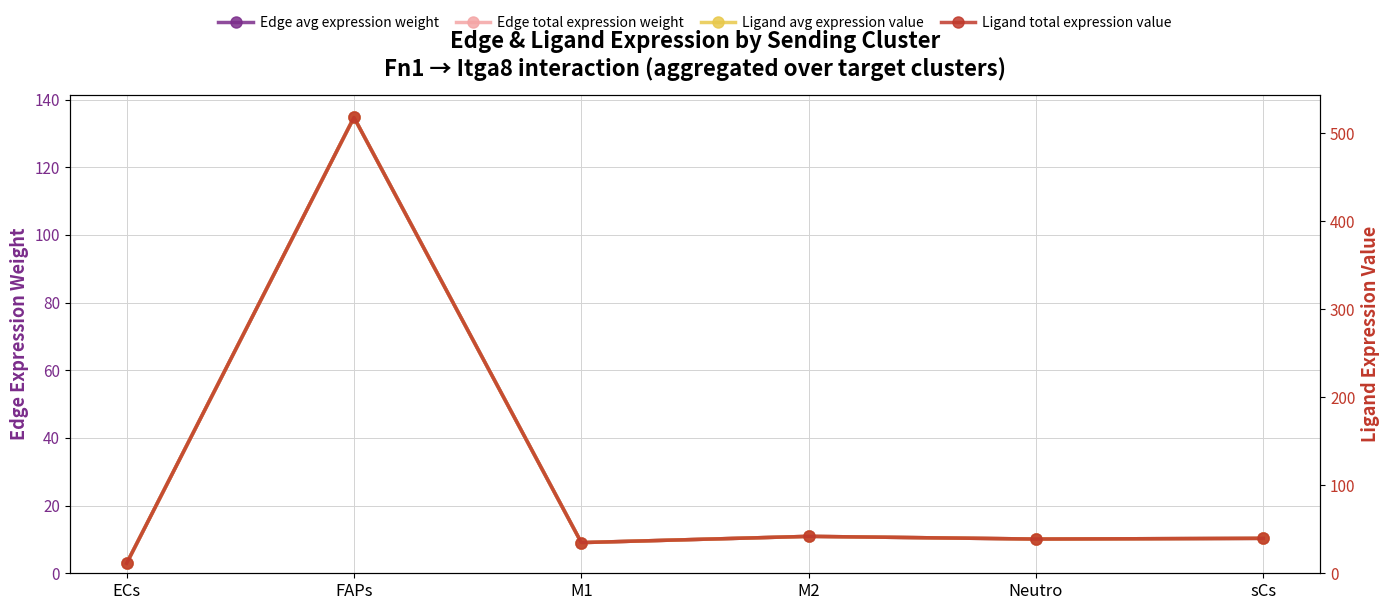

Does the chart have visible grid lines?

Yes